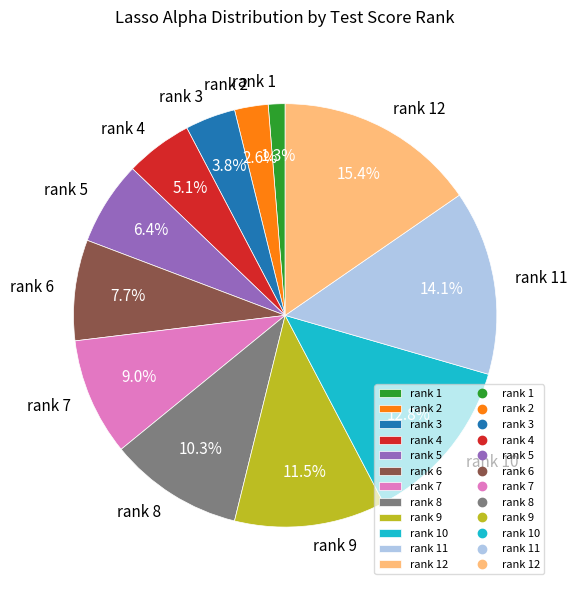

What is the total percentage of rank 6 and rank 12?

23.1%